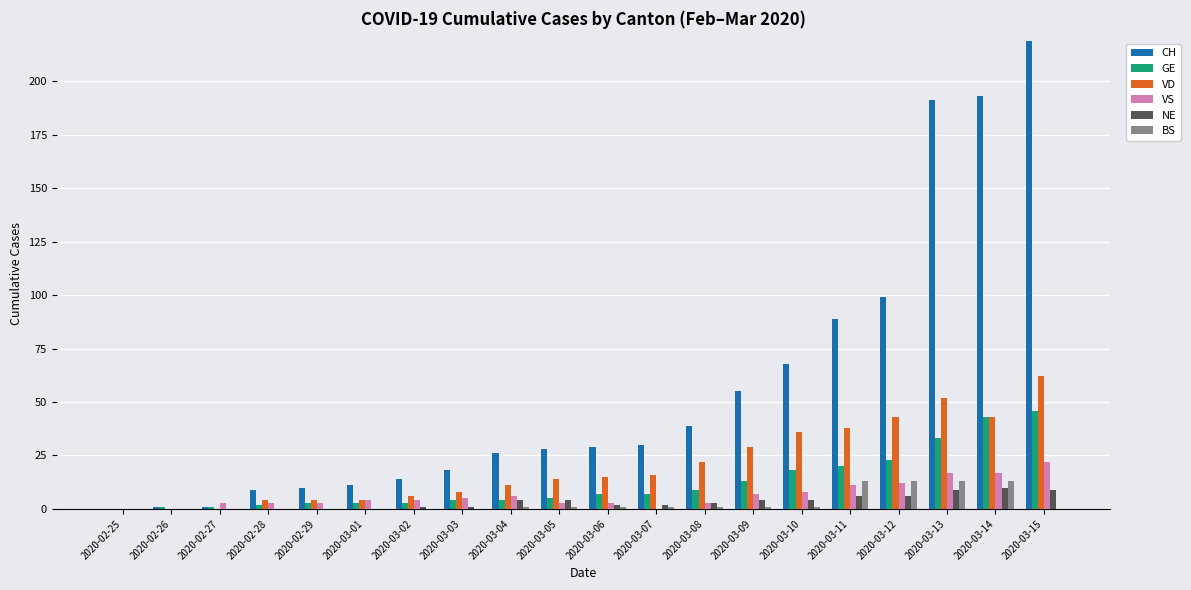

At which category is the sum across all series the highest?

2020-03-15